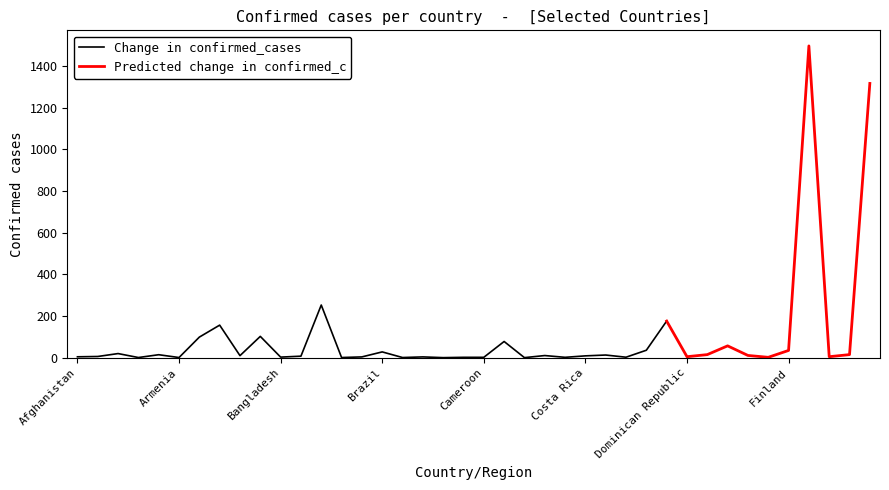

At which category does the data reach its first local valley?

Andorra